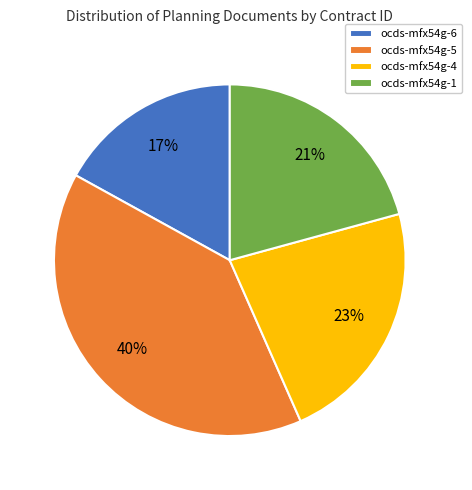

To the nearest percent, what is the average slice percentage?

25%